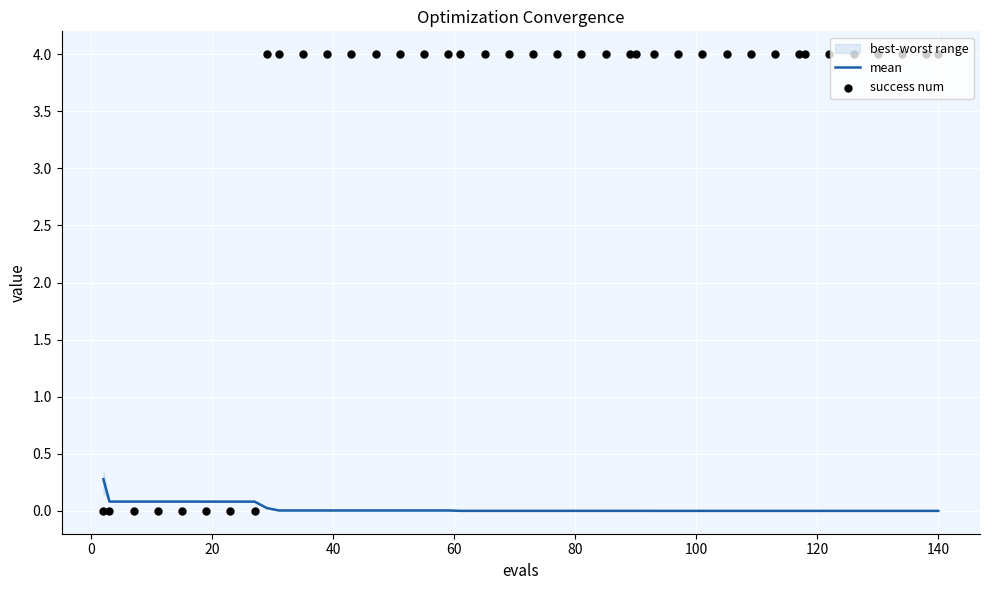

At how many categories does at least one series exceed 3?

32